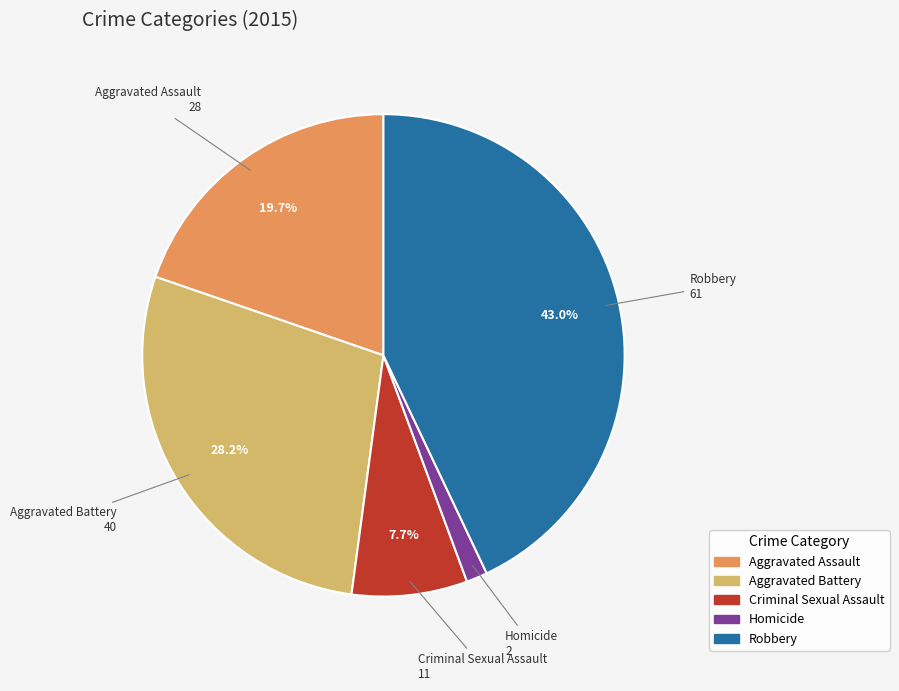

Does Aggravated Assault represent more than half of the total?

No